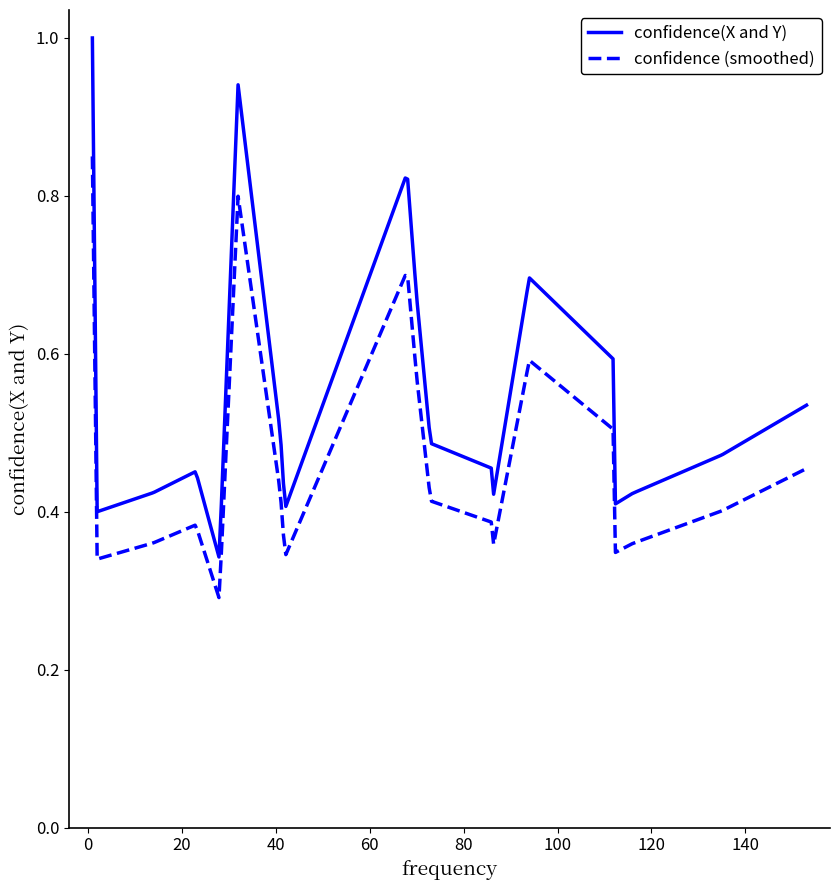

List the series in order of their peak value, lowest first.

confidence (smoothed), confidence(X and Y)